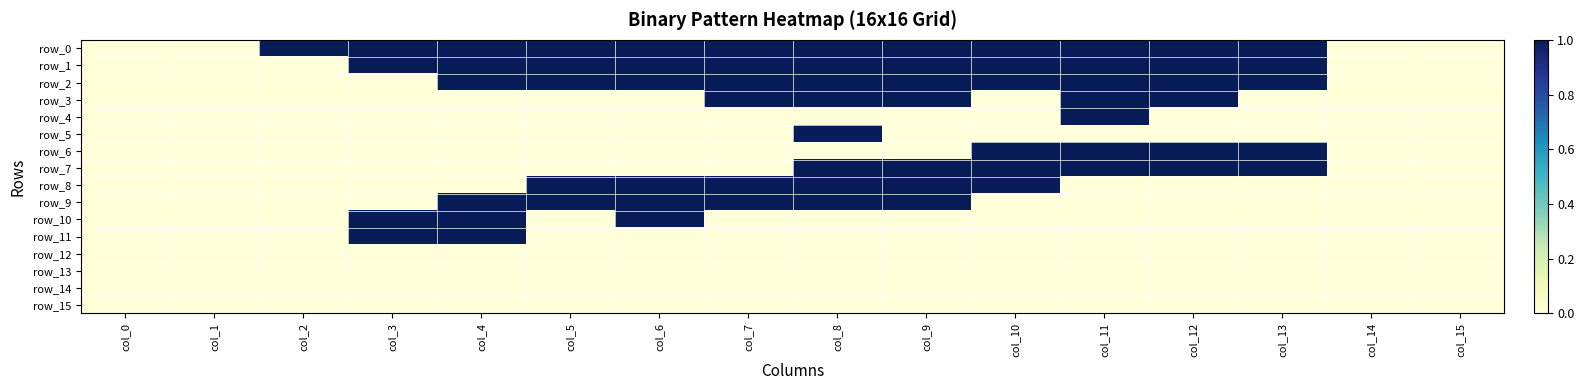

At which label is row_7 closest to 0?

col_0